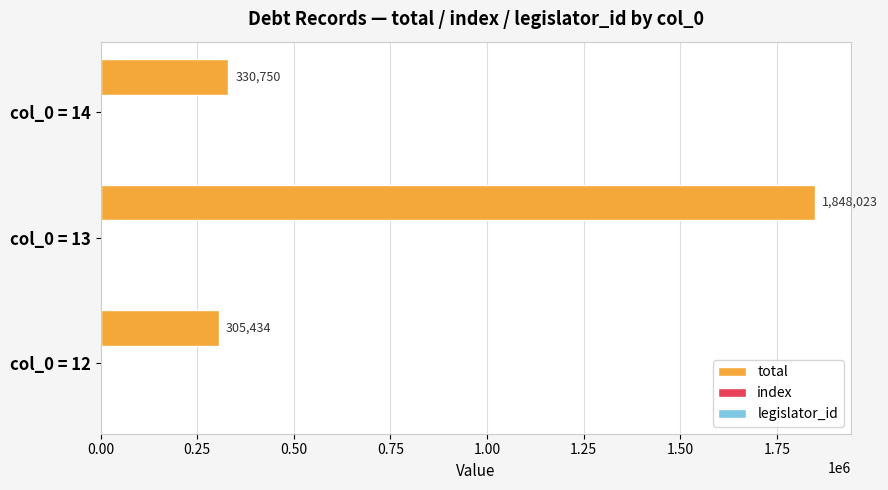

Which series has the largest total across all categories?

total